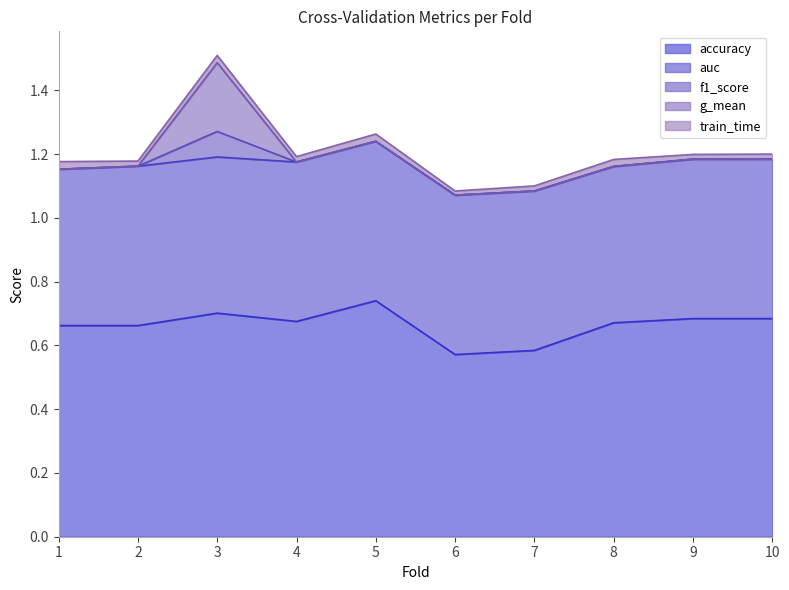

How many lines are shown in the chart?

5